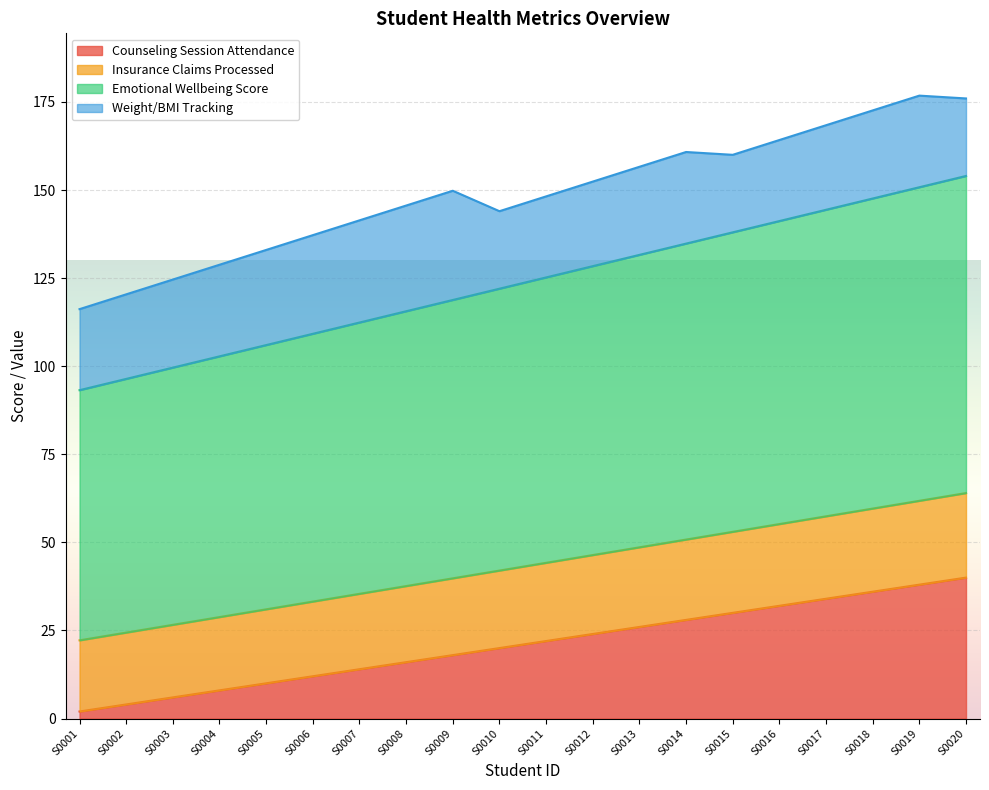

True or false: Counseling Session Attendance has more than 2 points higher than both neighbors.

False